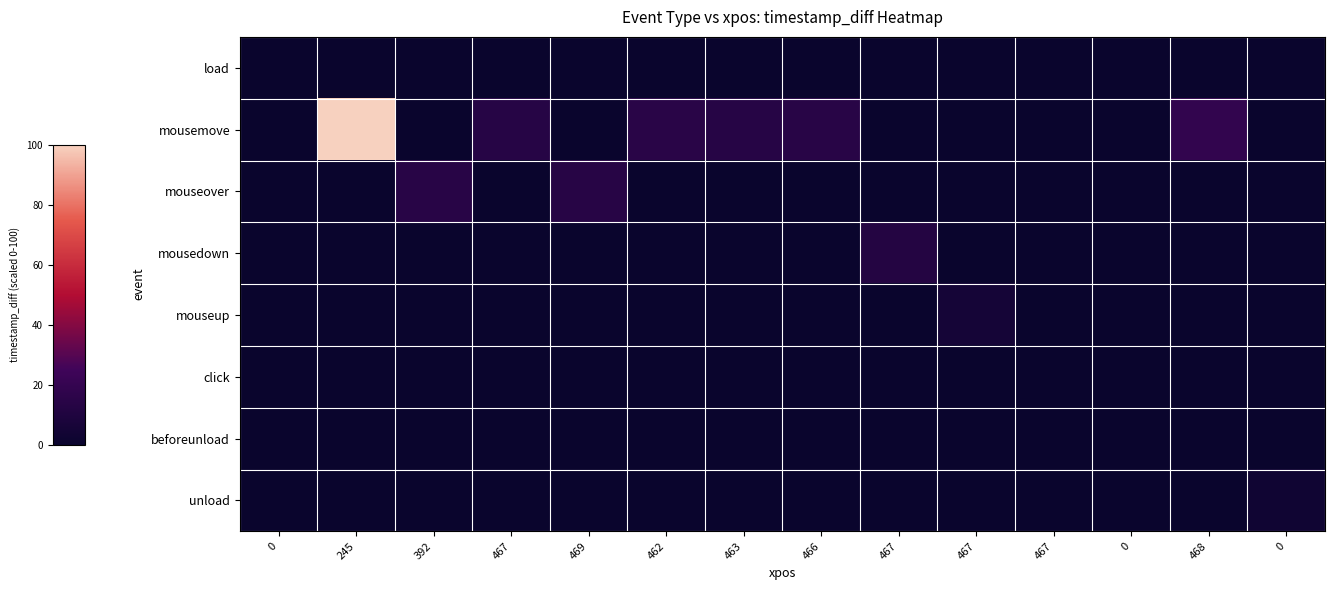

Reading left to right, transcribe all the data shown in this chart.

row_0: 0.1	0.0	0.0	0.0	0.0	0.0	0.0	0.0	0.0	0.0	0.0	0.0	0.0	0.0
row_1: 0.0	100.0	0.0	13.6	0.0	14.7	13.6	14.2	0.0	0.0	0.0	0.0	18.8	0.0
row_2: 0.0	0.0	14.4	0.0	13.9	0.0	0.0	0.0	0.0	0.0	0.0	0.0	0.0	0.0
row_3: 0.0	0.0	0.0	0.0	0.0	0.0	0.0	0.0	12.3	0.0	0.0	0.0	0.0	0.0
row_4: 0.0	0.0	0.0	0.0	0.0	0.0	0.0	0.0	0.0	5.7	0.0	0.0	0.0	0.0
row_5: 0.0	0.0	0.0	0.0	0.0	0.0	0.0	0.0	0.0	0.0	0.2	0.0	0.0	0.0
row_6: 0.0	0.0	0.0	0.0	0.0	0.0	0.0	0.0	0.0	0.0	0.0	0.3	0.0	0.0
row_7: 0.0	0.0	0.0	0.0	0.0	0.0	0.0	0.0	0.0	0.0	0.0	0.0	0.0	3.4